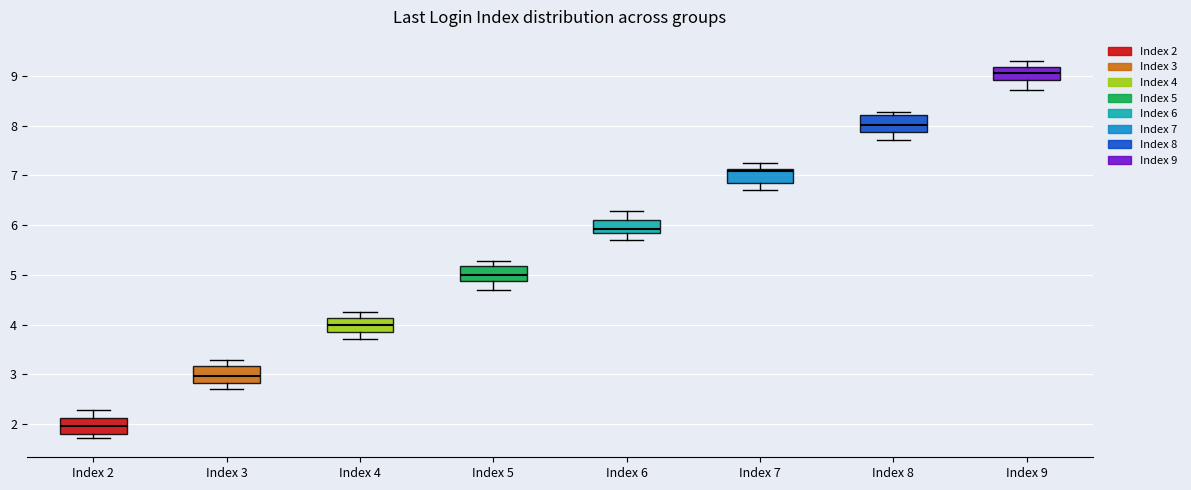

Reading left to right, transcribe this box plot: for each box, give where its median line is, the range the box spans, and where its two whiskers end, as read against the y-axis. The values are not printed on the chart, so give them approximately, as read against the axis.

Index 2: median 2.0, box 1.8 to 2.1, whiskers 1.7 to 2.3
Index 3: median 3.0, box 2.8 to 3.2, whiskers 2.7 to 3.3
Index 4: median 4.0, box 3.8 to 4.1, whiskers 3.7 to 4.2
Index 5: median 5.0, box 4.9 to 5.2, whiskers 4.7 to 5.3
Index 6: median 5.9, box 5.8 to 6.1, whiskers 5.7 to 6.3
Index 7: median 7.1 (just below the box's upper edge), box 6.8 to 7.1, whiskers 6.7 to 7.2
Index 8: median 8.0, box 7.9 to 8.2, whiskers 7.7 to 8.3
Index 9: median 9.1, box 8.9 to 9.2, whiskers 8.7 to 9.3